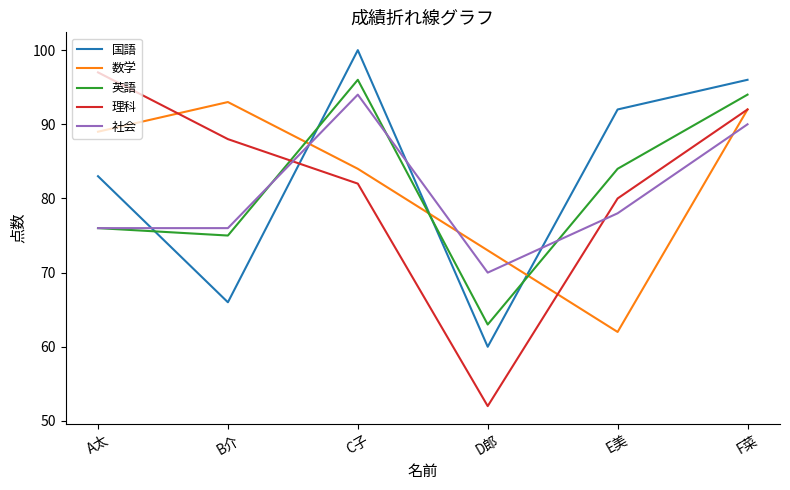

True or false: 数学 and 社会 cross at least once.

True